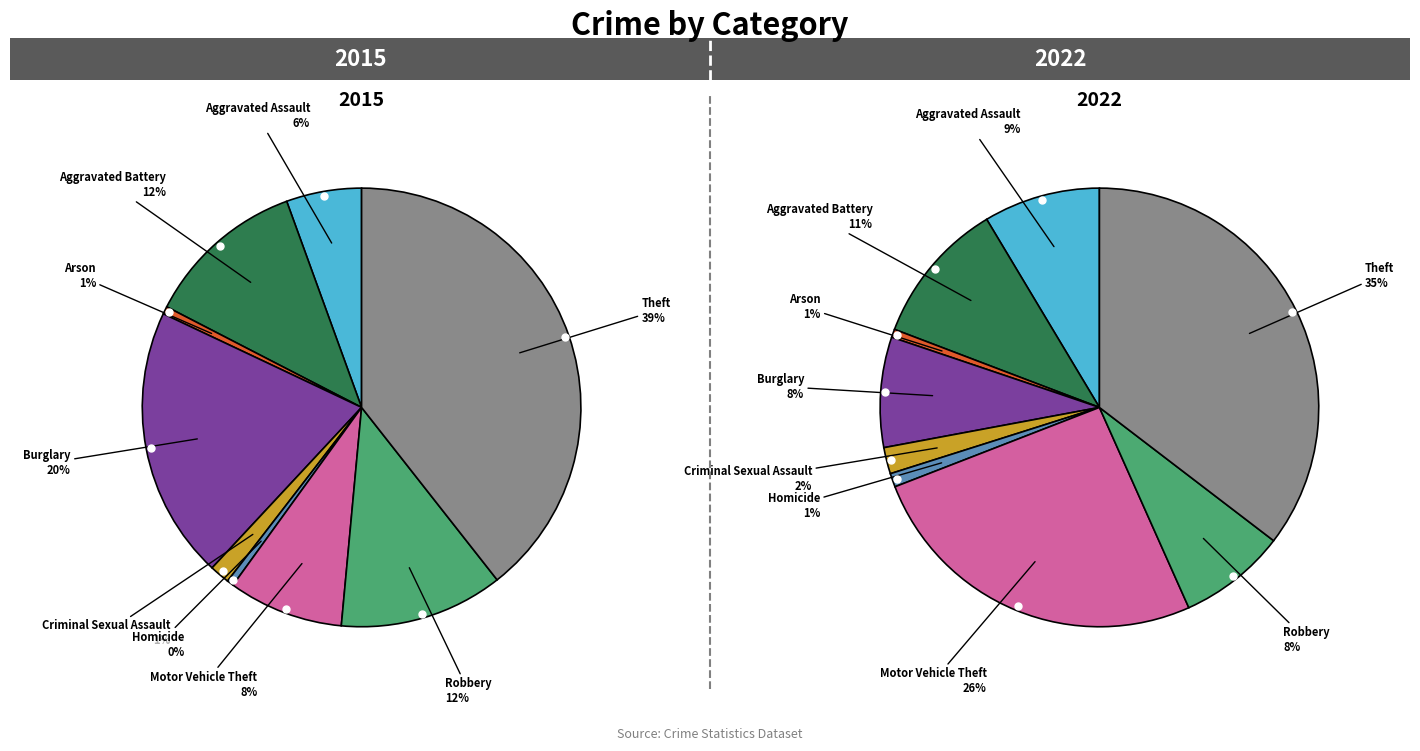

Approximately how many times larger is the value at Aggravated Battery compared to Burglary?

0.6